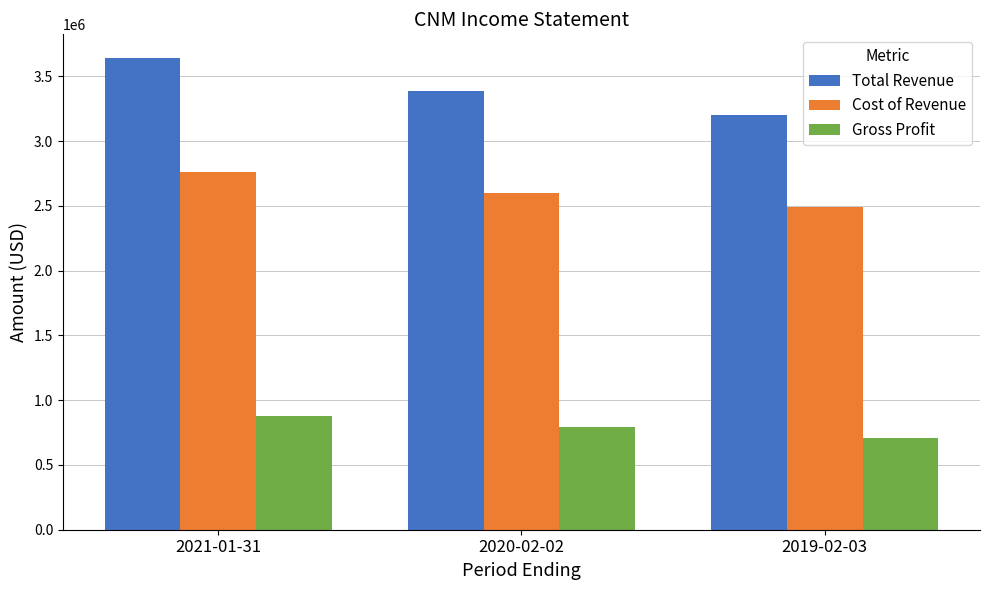

How many bars are there in each group?

3